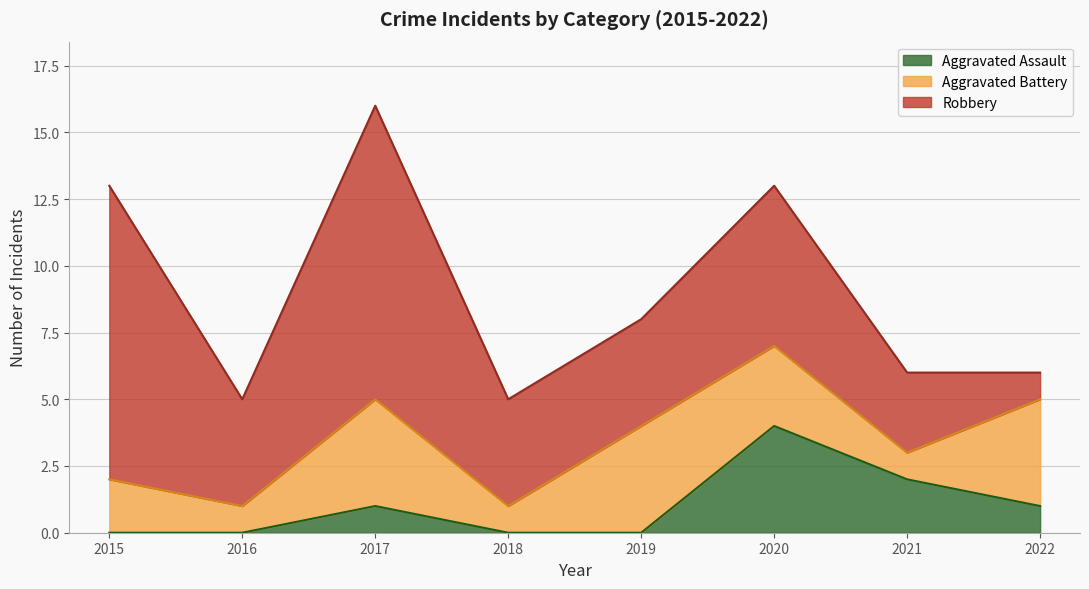

True or false: Aggravated Assault has more than 2 interior local peaks.

False